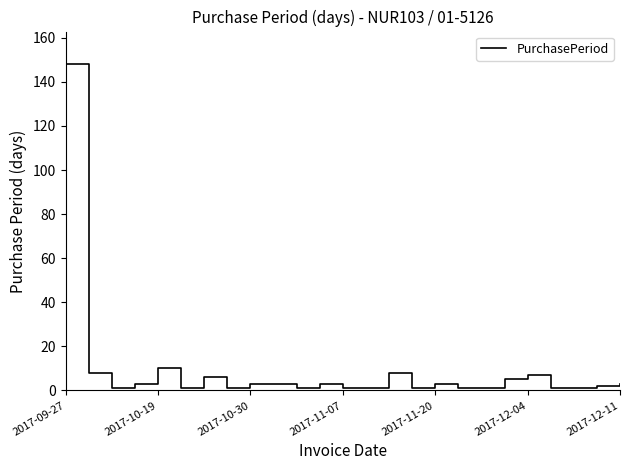

What is the difference between the maximum and minimum values?

147